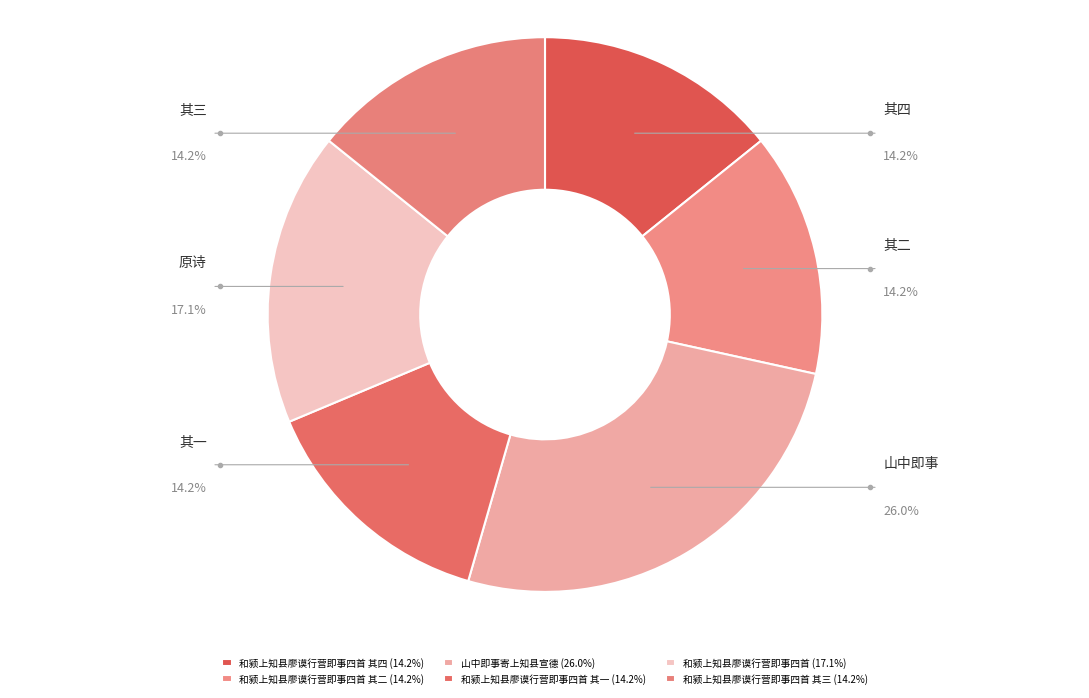

Which category has the smallest portion of the pie?

和颍上知县廖谟行营即事四首 其一